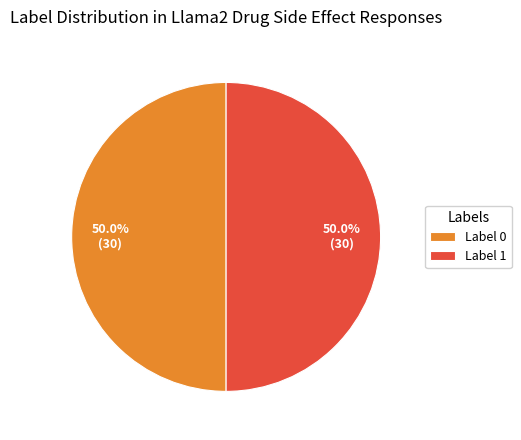

Combined, what portion of the pie is Label 0 and Label 1?

100.0%